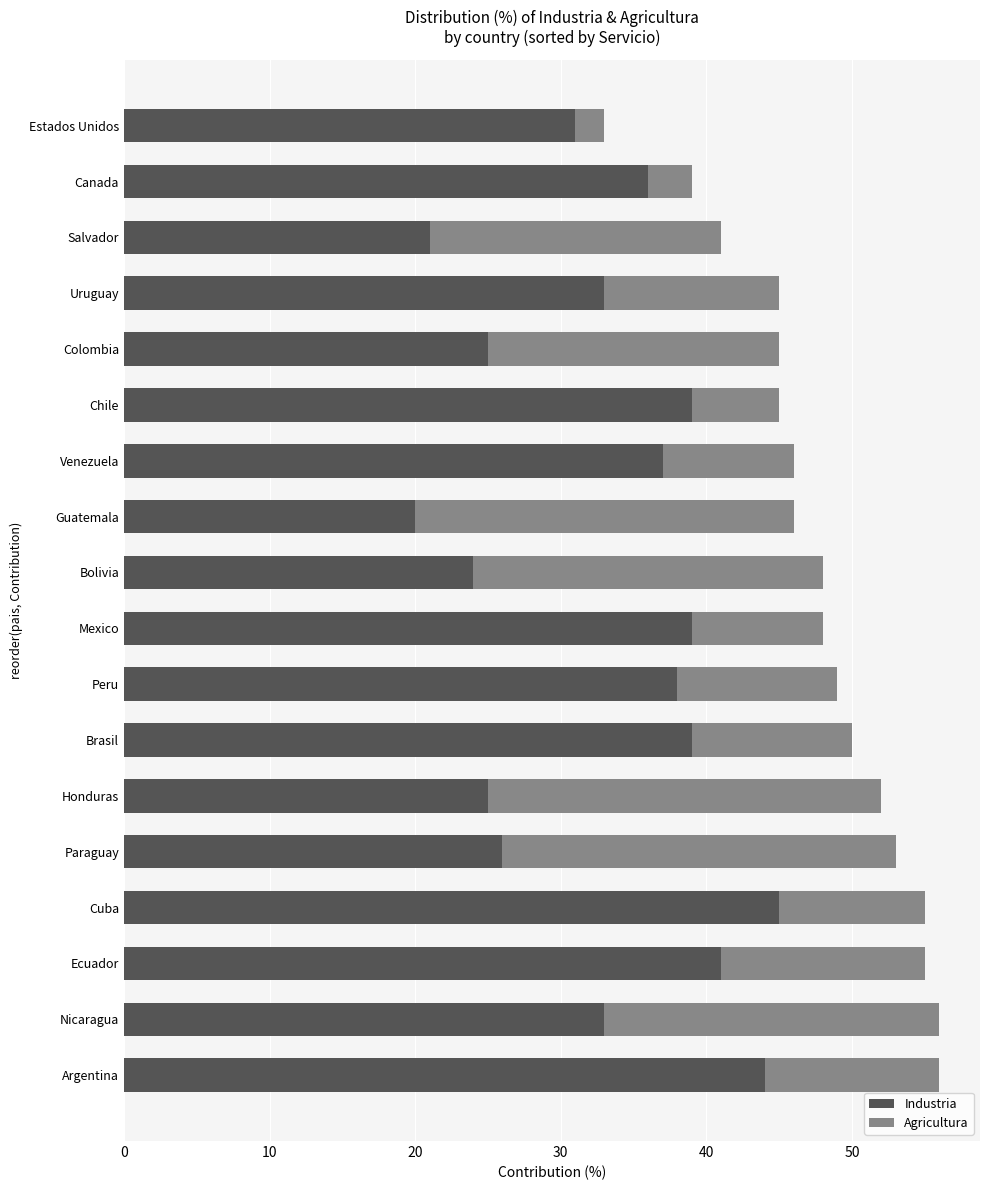

What is the approximate value of Industria at Honduras, to the nearest 5?

25